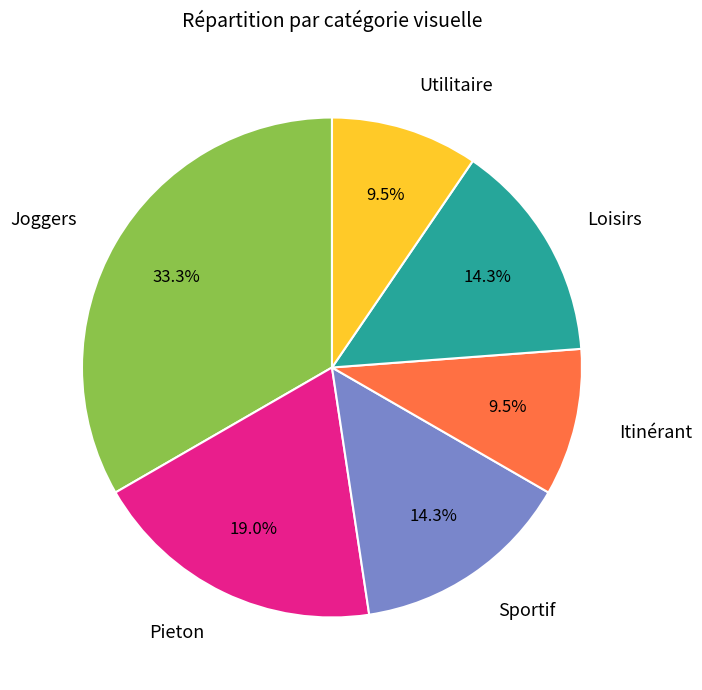

Does Pieton represent more than half of the total?

No